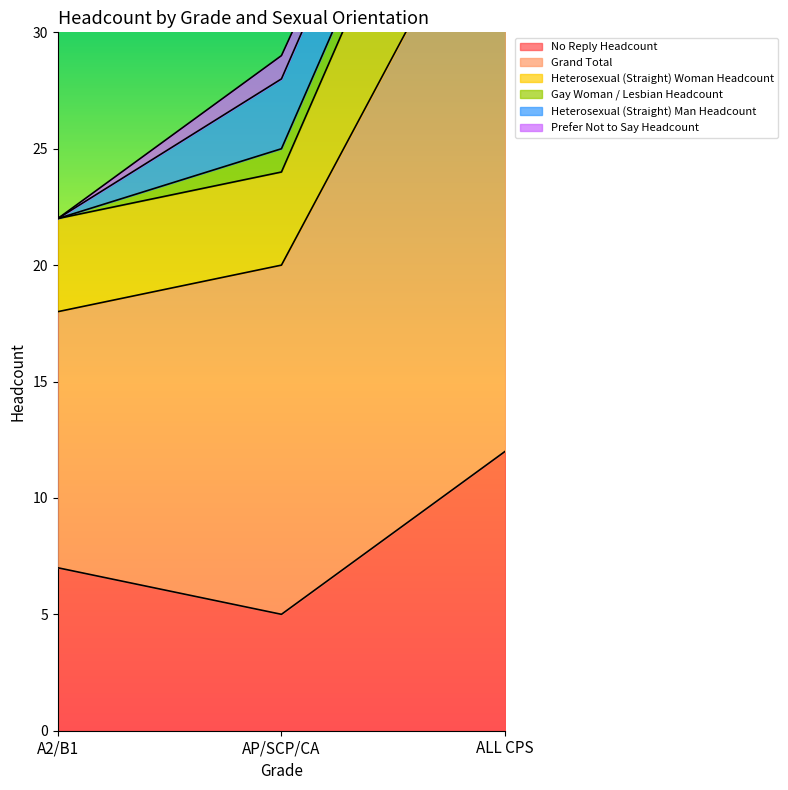

Is it true that No Reply Headcount equals 5 at AP/SCP/CA?

True